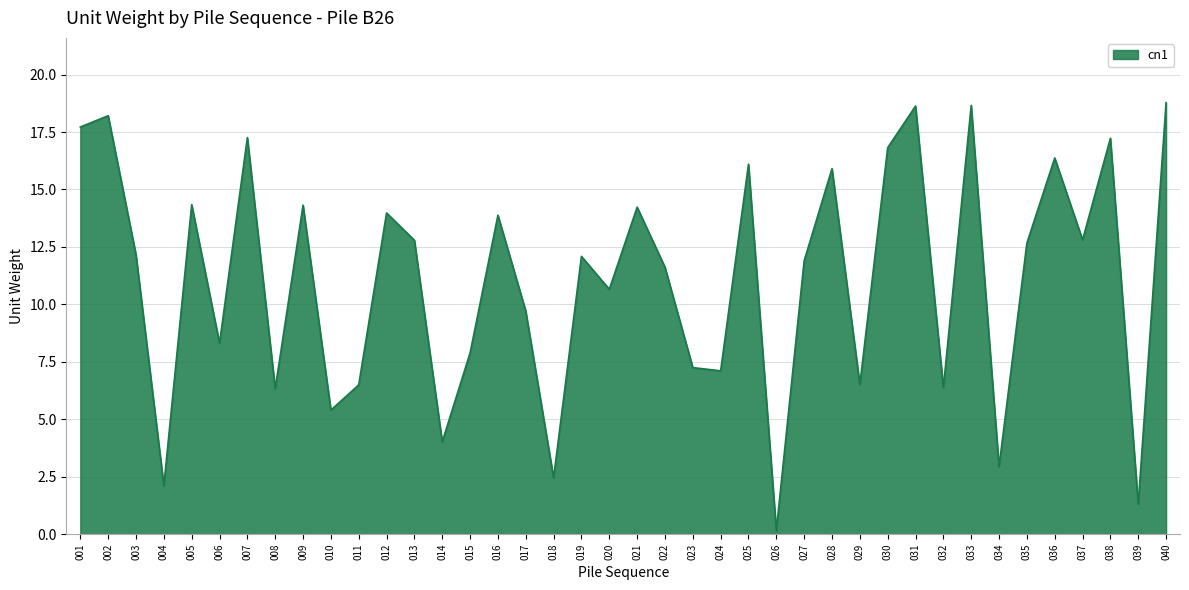

The value at 005 is 24.2. True or false?

False